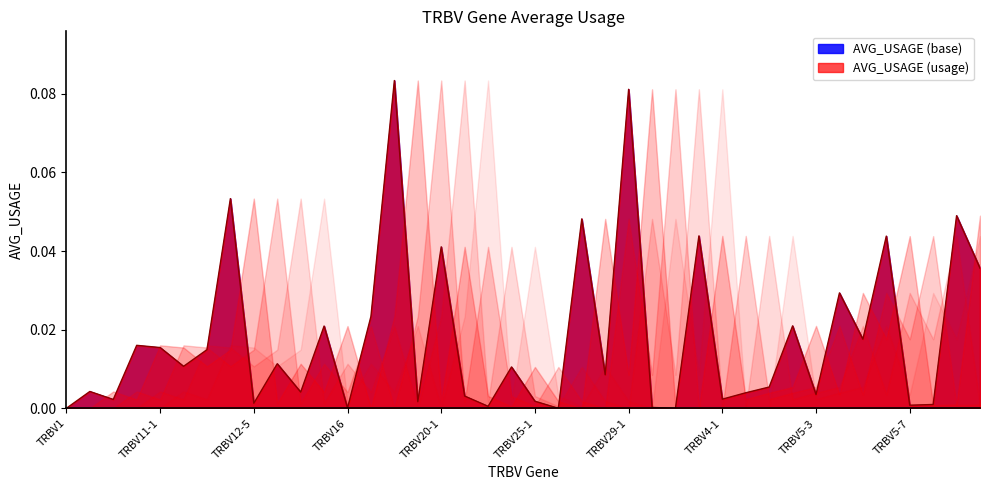

Where is the first local minimum?

TRBV10-2